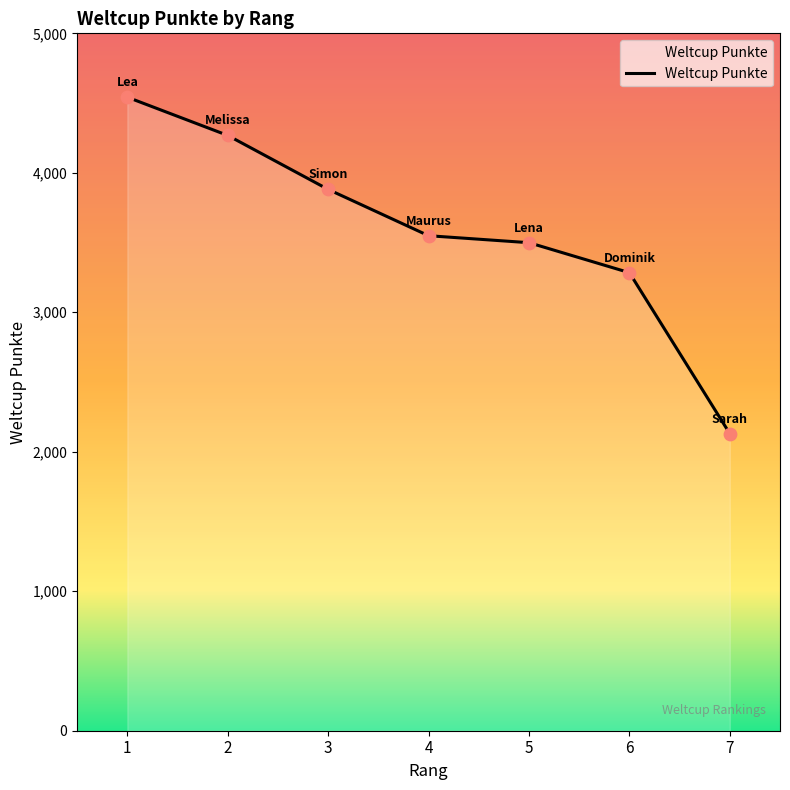

Between 3 and 1, which is larger?

1